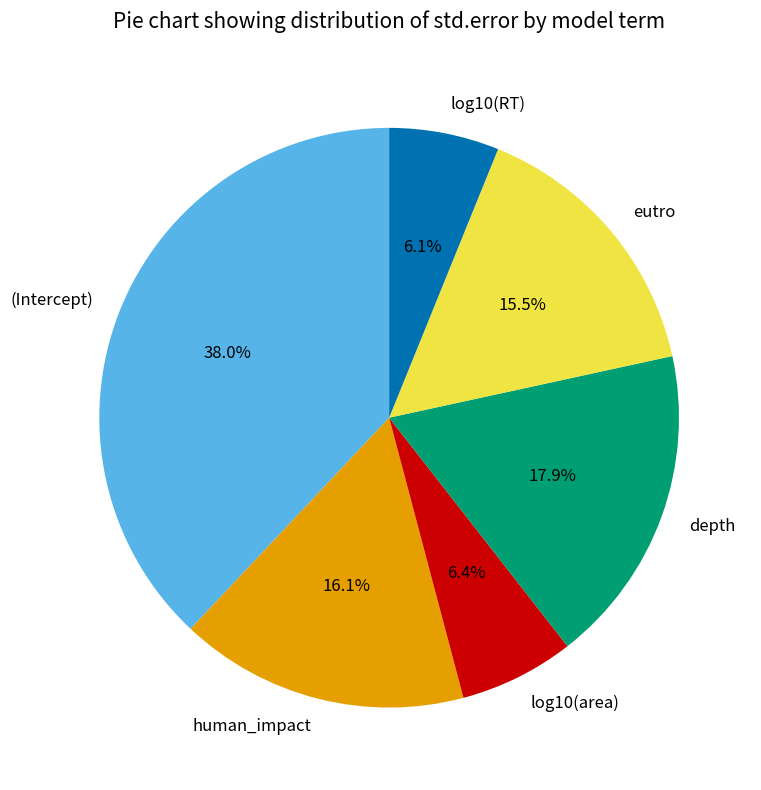

To the nearest percent, what portion does log10(RT) represent?

6%